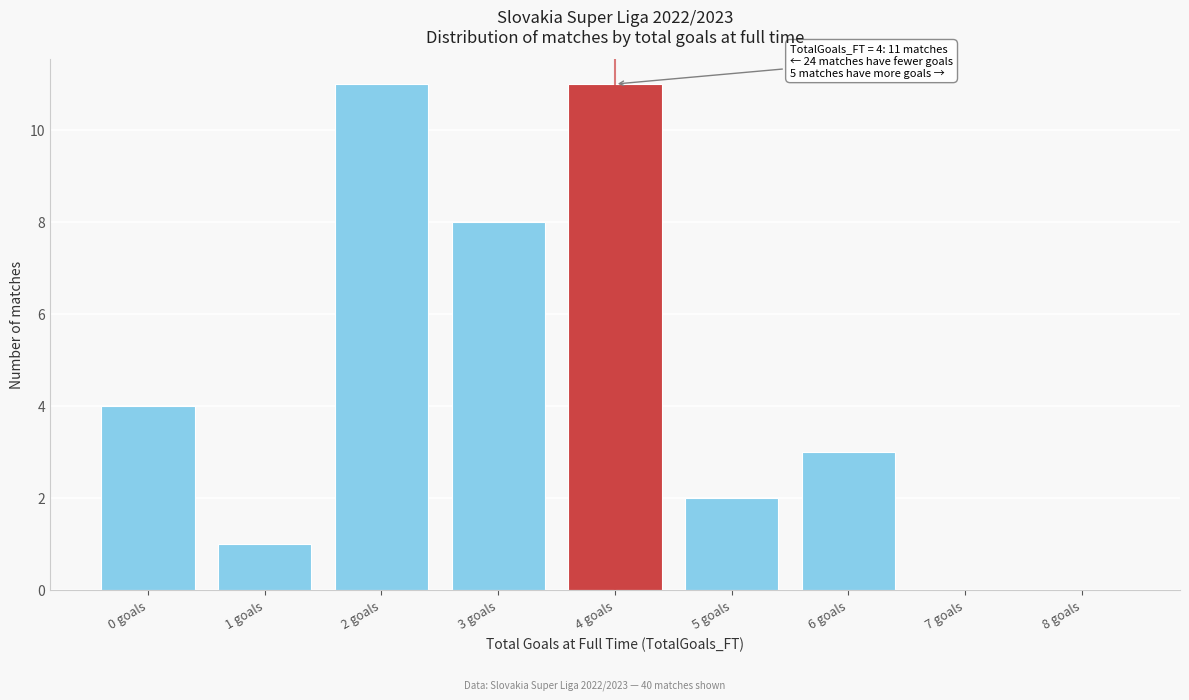

Reading right to left, transcribe all the data shown in this chart.

8 goals=0	7 goals=0	6 goals=3	5 goals=2	4 goals=11	3 goals=8	2 goals=11	1 goals=1	0 goals=4